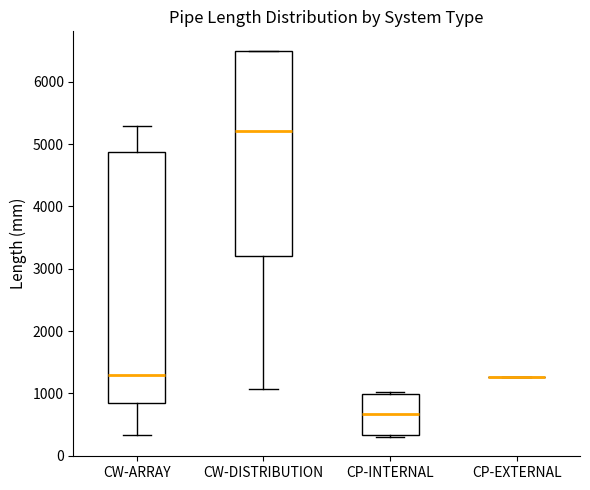

Which box is the tallest, from its lower edge to its upper edge?

CW-ARRAY